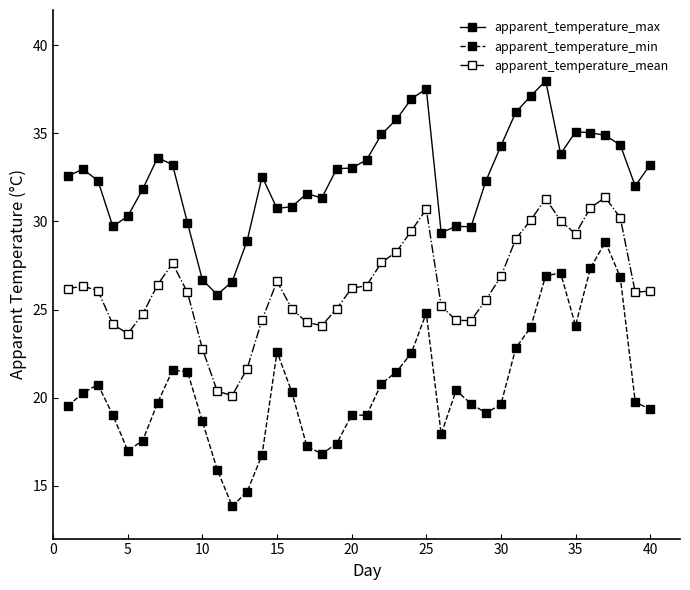

List the series in order of their peak value, lowest first.

apparent_temperature_min, apparent_temperature_mean, apparent_temperature_max